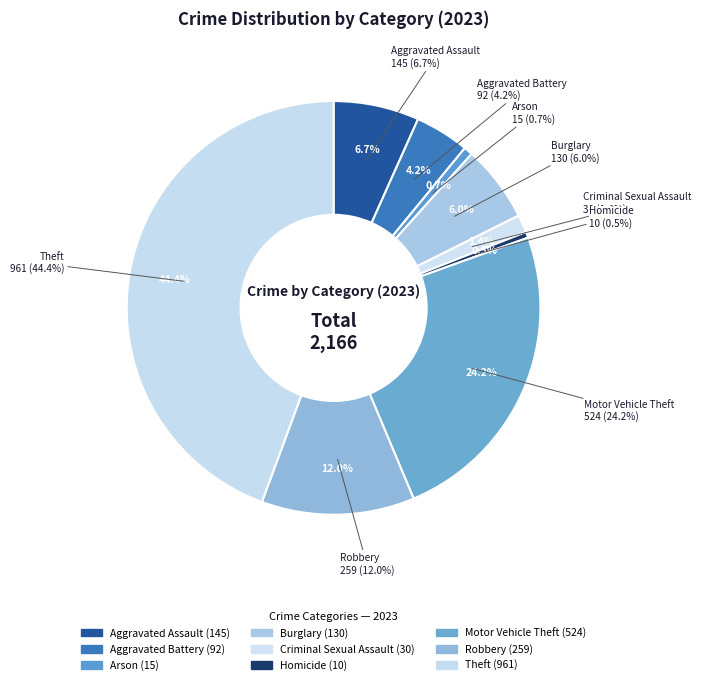

What is the change in value from Aggravated Battery to Criminal Sexual Assault?

-62